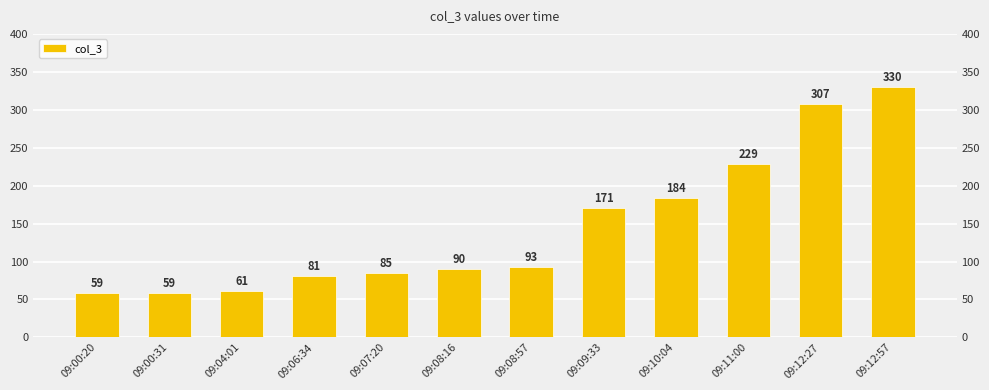

List the labels in order of value, smallest first.

09:00:20, 09:00:31, 09:04:01, 09:06:34, 09:07:20, 09:08:16, 09:08:57, 09:09:33, 09:10:04, 09:11:00, 09:12:27, 09:12:57